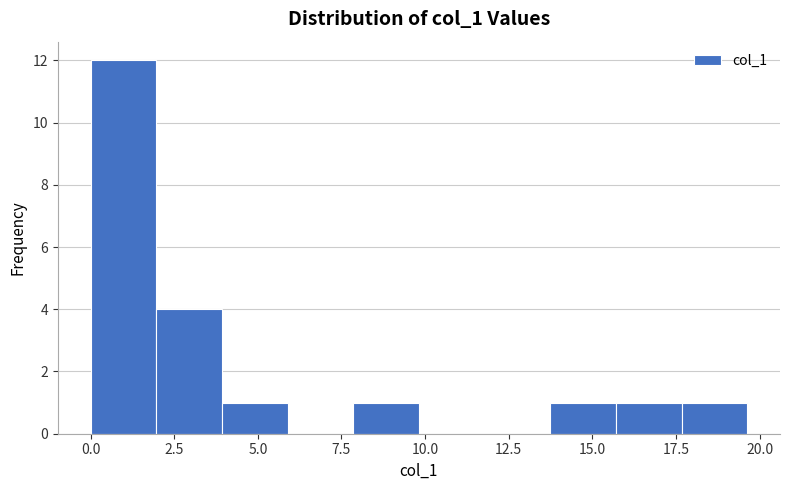

Around what value on the x-axis is the tallest bar? Give the approximate position of its centre, as read against the axis.

1.0